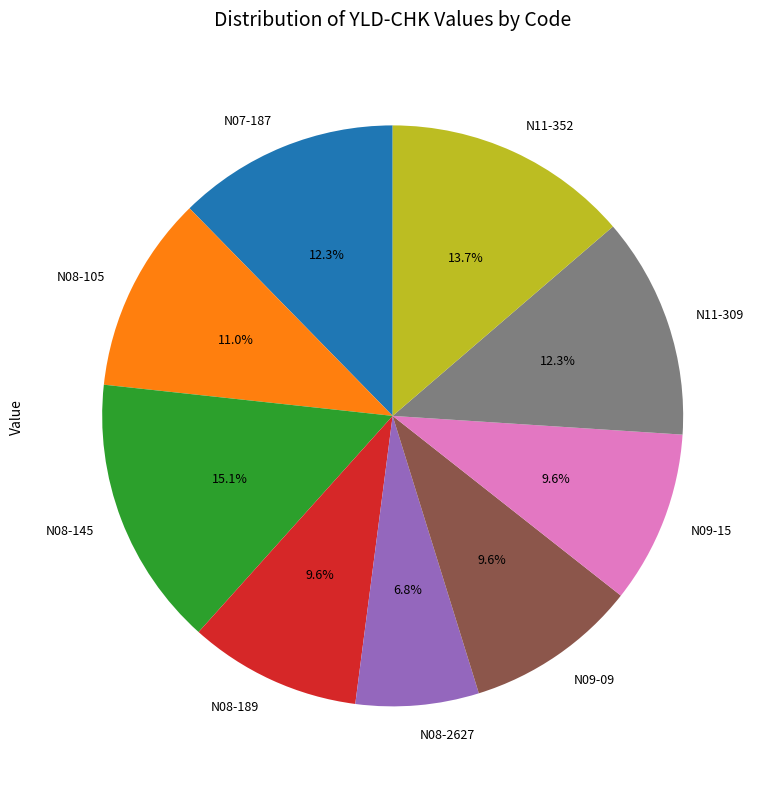

Is it true that N08-145 is 15% of the pie?

True